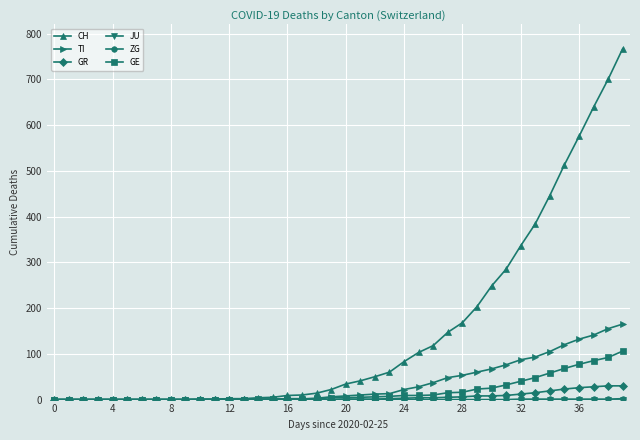

Which series has the largest range (max minus min)?

CH